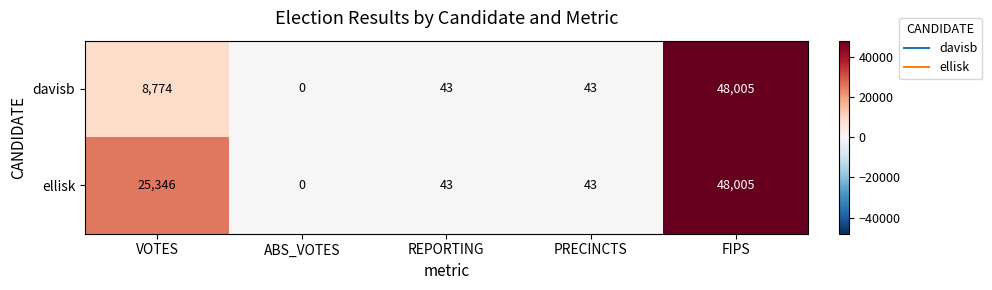

Is it true that davisb equals 76317 at FIPS?

False